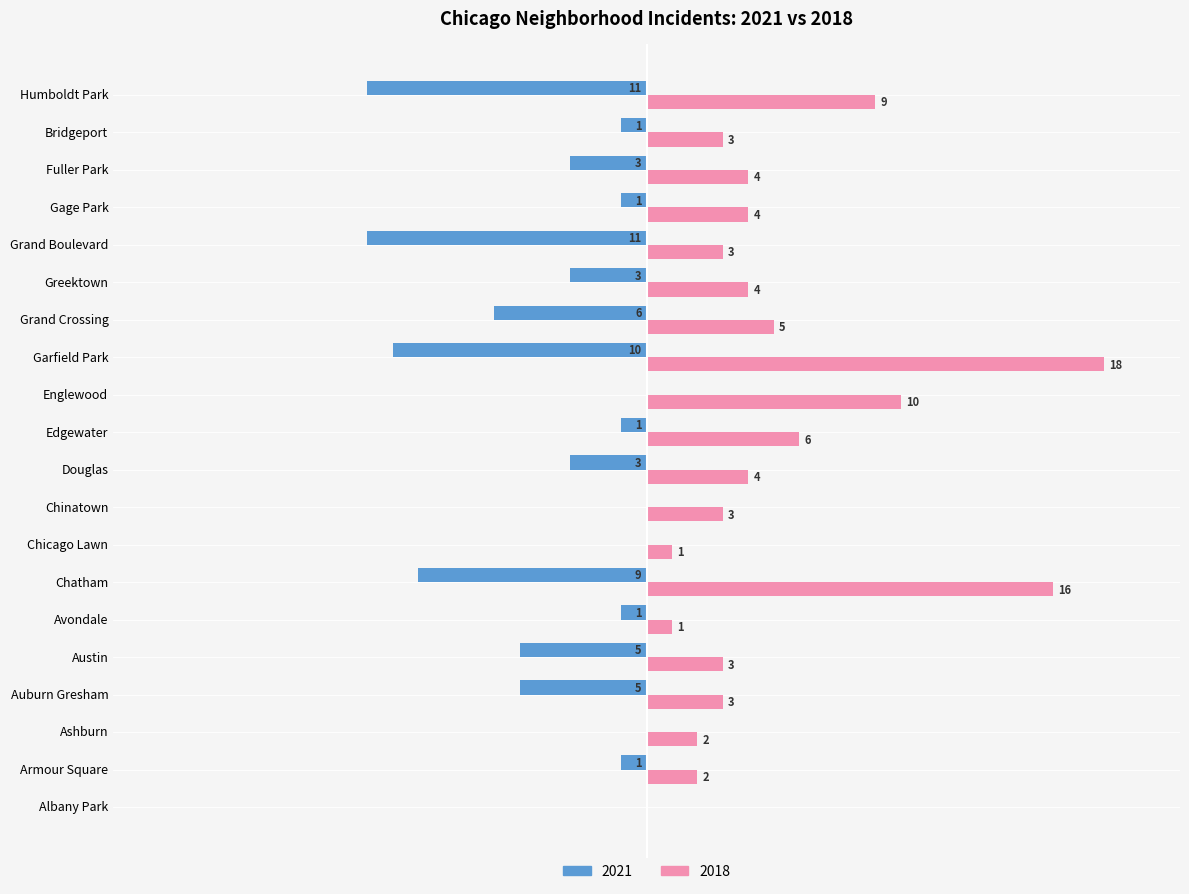

At which category is the sum across all series the highest?

Englewood